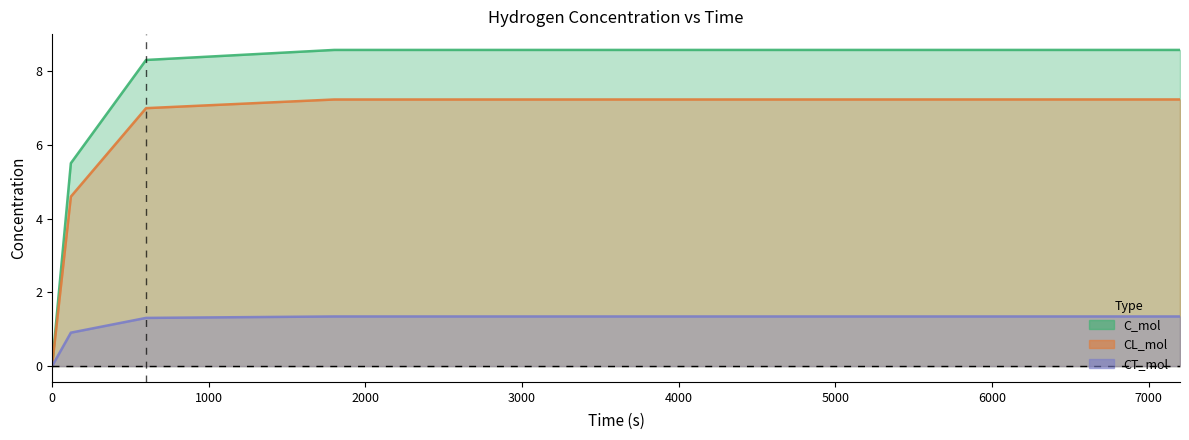

At which category is the sum across all series the highest?

7200